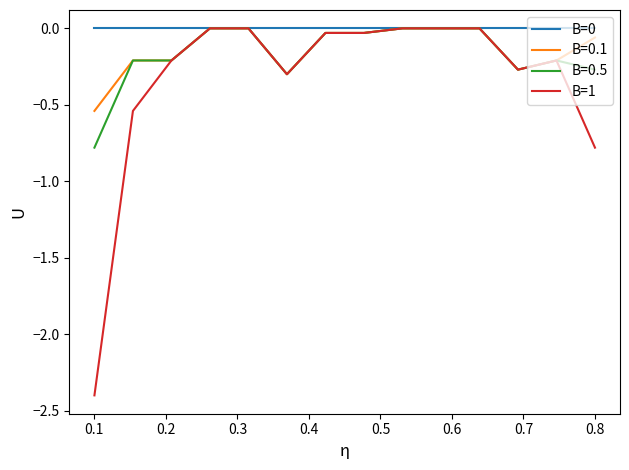

What is the smallest value displayed?

-2.4